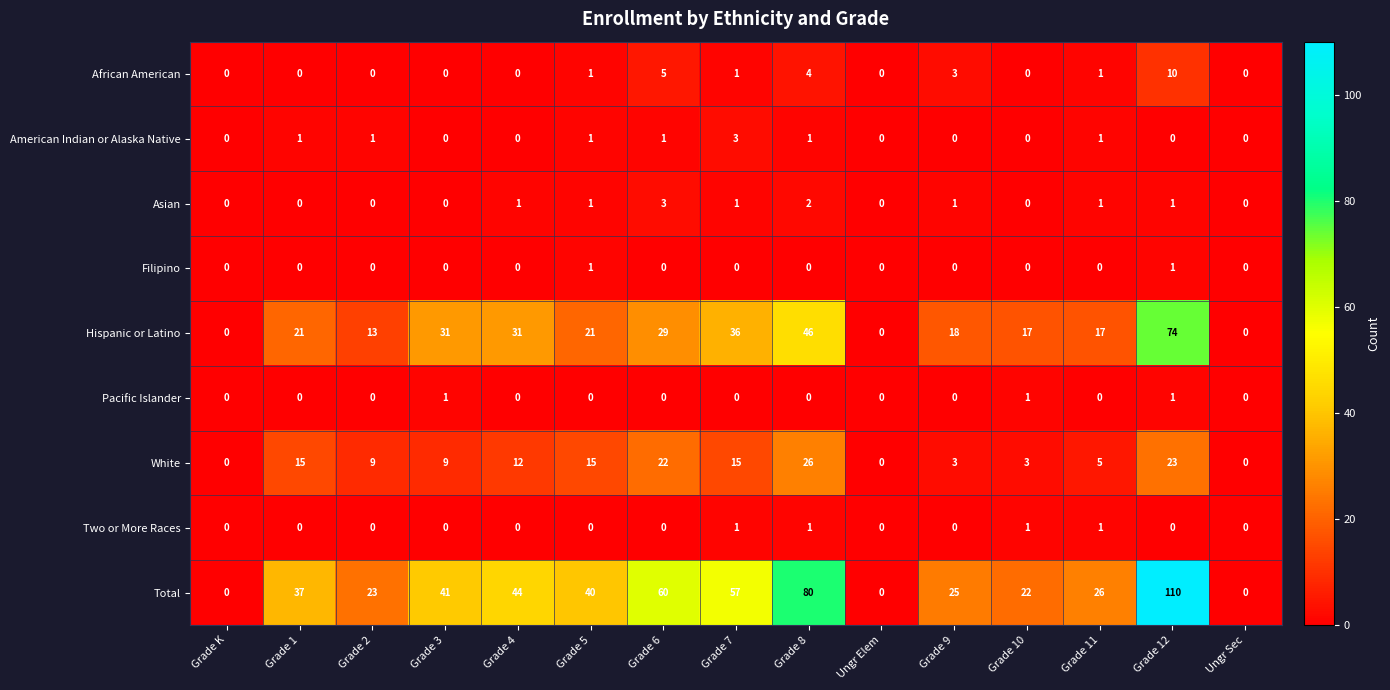

At which label does African American reach its peak?

Grade 12